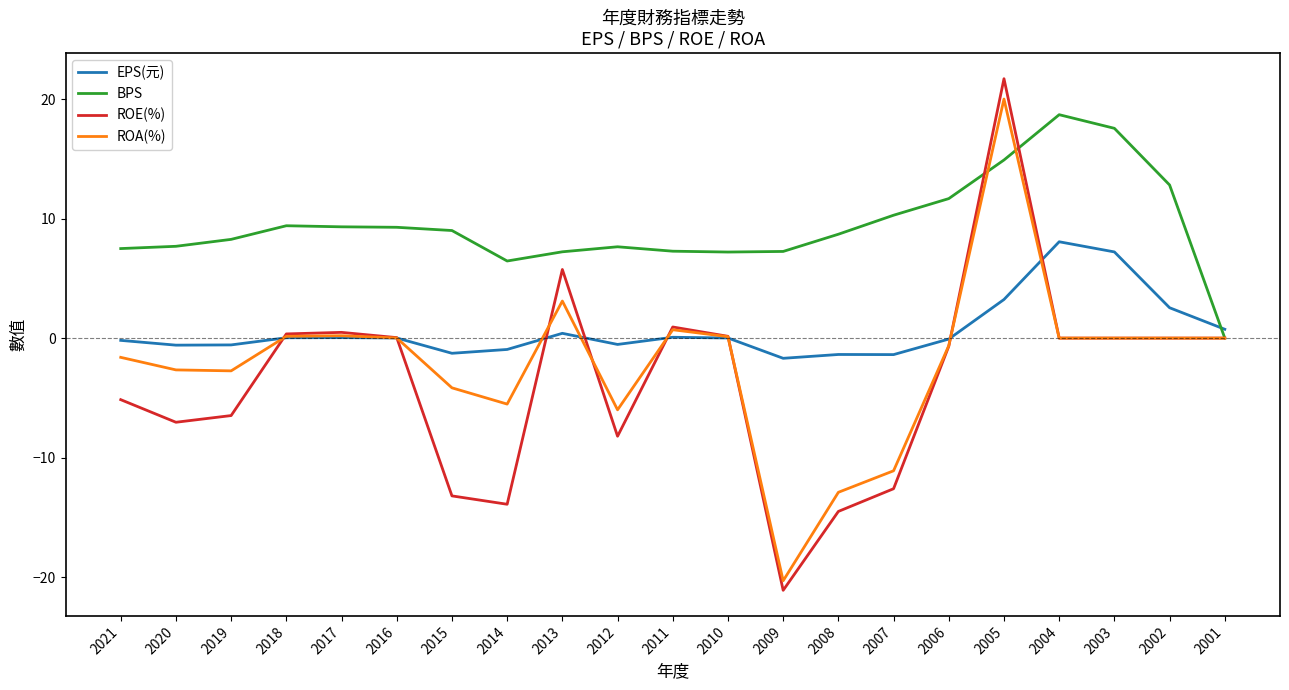

What value does the ROA(%) series have at 2007?

-11.1